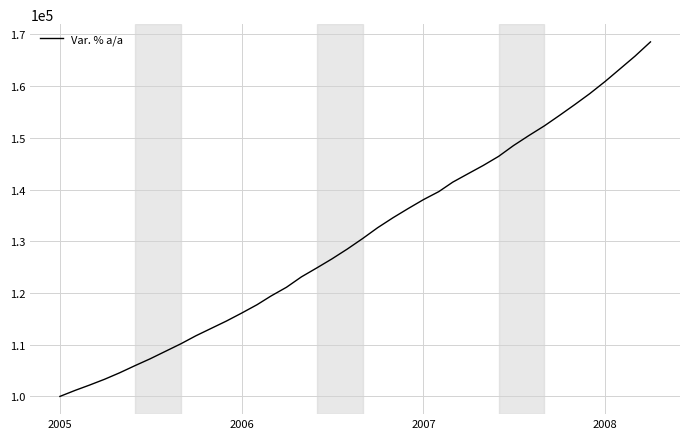

What is the maximum value shown in the chart?

168547.2